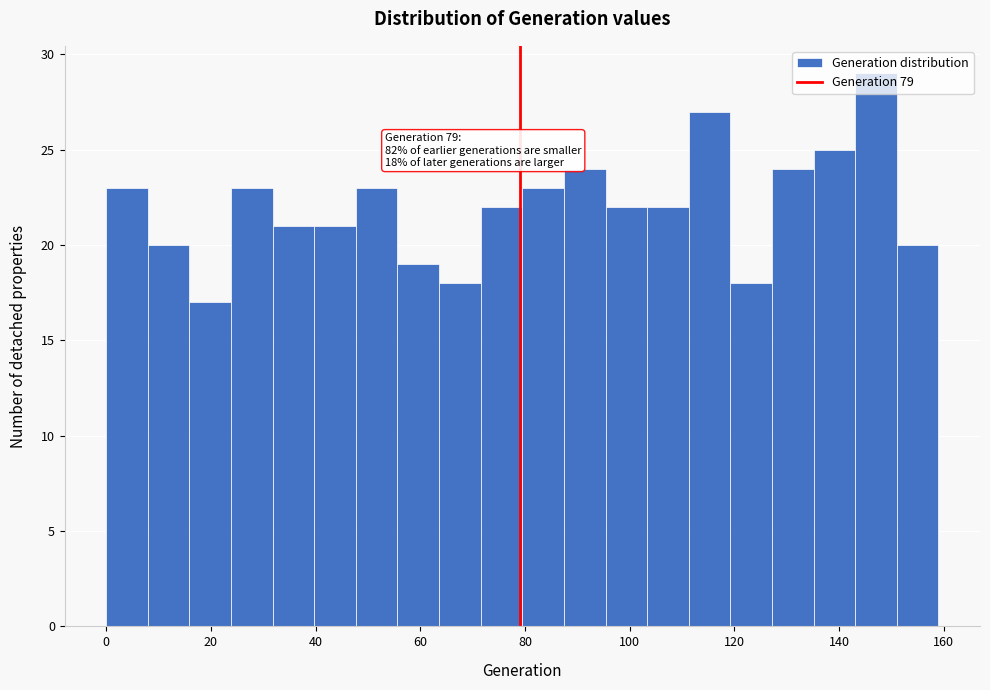

Read against the x-axis, roughly where is the centre of the tallest bar?

148